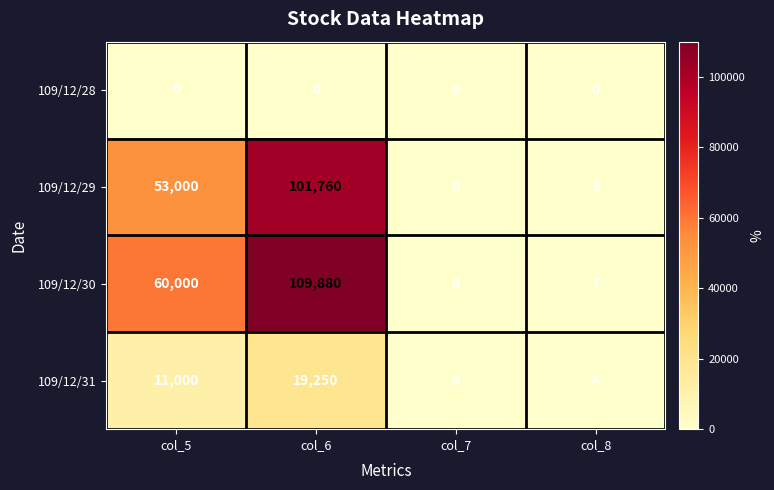

Which series has the largest total across all categories?

109/12/30